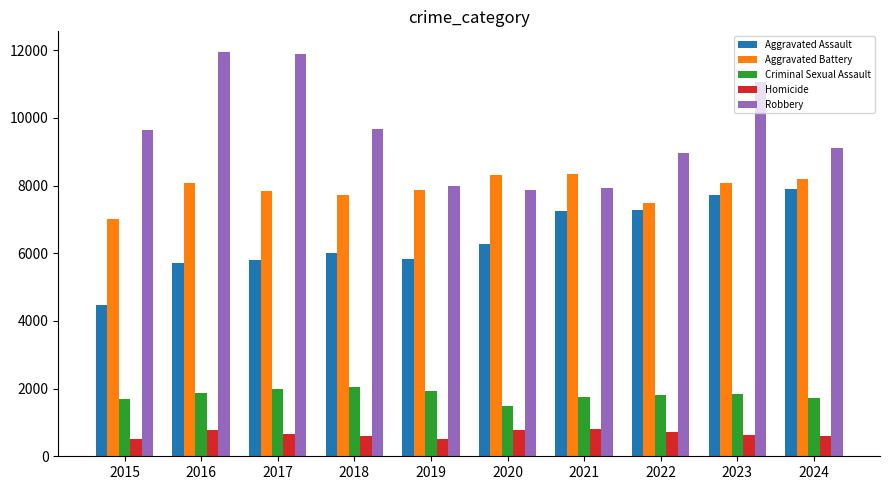

Is it true that Aggravated Battery equals 8321 at 2020?

True